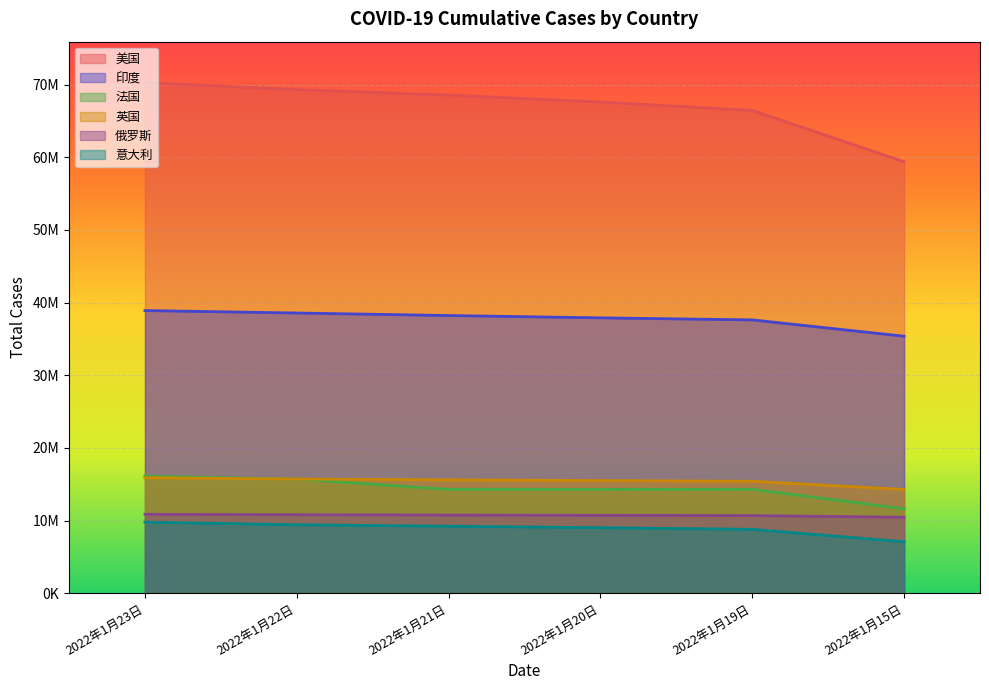

Reading right to left, what are all the values shown in this chart?

美国: 2022年1月15日=59388623	2022年1月19日=66456516	2022年1月20日=67598609	2022年1月21日=68569958	2022年1月22日=69309309	2022年1月23日=70289750
印度: 2022年1月15日=35368372	2022年1月19日=37618271	2022年1月20日=37901241	2022年1月21日=38218773	2022年1月22日=38566027	2022年1月23日=38903731
法国: 2022年1月15日=11623327	2022年1月19日=14297325	2022年1月20日=14284905	2022年1月21日=14285261	2022年1月22日=15715670	2022年1月23日=16116770
英国: 2022年1月15日=14281059	2022年1月19日=15407223	2022年1月20日=15501852	2022年1月21日=15610072	2022年1月22日=15718194	2022年1月23日=15891902
俄罗斯: 2022年1月15日=10453895	2022年1月19日=10682826	2022年1月20日=10716397	2022年1月21日=10754905	2022年1月22日=10804032	2022年1月23日=10860799
意大利: 2022年1月15日=7083762	2022年1月19日=8790302	2022年1月20日=9018425	2022年1月21日=9219391	2022年1月22日=9418256	2022年1月23日=9781191